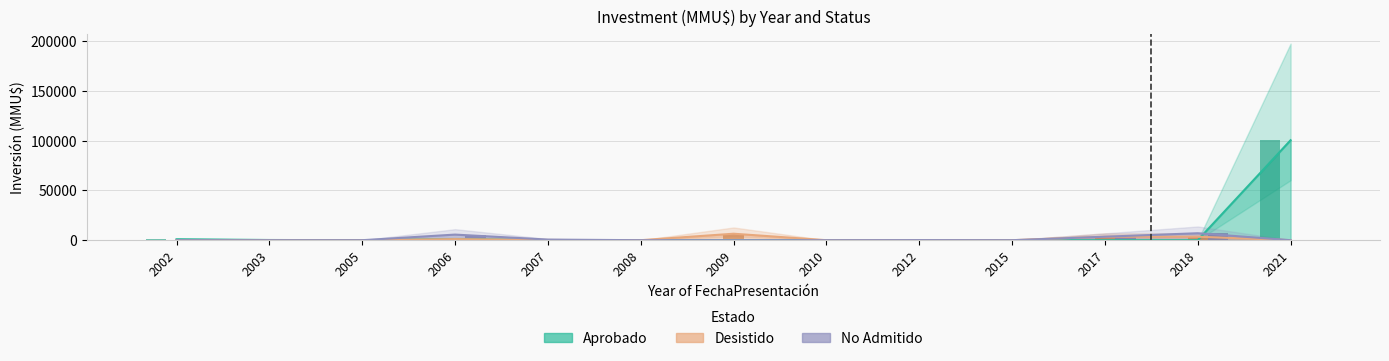

True or false: Aprobado has a value of 943 at 2002.

True